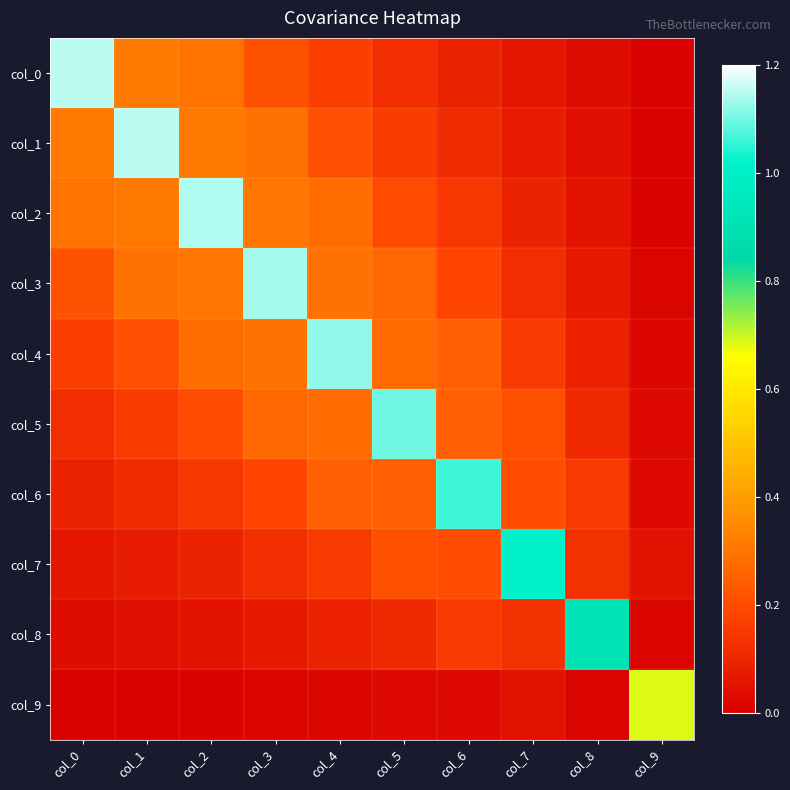

Reading right to left, list all the values displayed in this chart.

col_0: col_9=0.0	col_8=0.0	col_7=0.1	col_6=0.1	col_5=0.1	col_4=0.2	col_3=0.2	col_2=0.3	col_1=0.3	col_0=1.2
col_1: col_9=0.0	col_8=0.0	col_7=0.1	col_6=0.1	col_5=0.2	col_4=0.2	col_3=0.3	col_2=0.3	col_1=1.1	col_0=0.3
col_2: col_9=0.0	col_8=0.1	col_7=0.1	col_6=0.1	col_5=0.2	col_4=0.3	col_3=0.3	col_2=1.1	col_1=0.3	col_0=0.3
col_3: col_9=0.0	col_8=0.1	col_7=0.1	col_6=0.2	col_5=0.3	col_4=0.3	col_3=1.1	col_2=0.3	col_1=0.3	col_0=0.2
col_4: col_9=0.0	col_8=0.1	col_7=0.2	col_6=0.2	col_5=0.3	col_4=1.1	col_3=0.3	col_2=0.3	col_1=0.2	col_0=0.2
col_5: col_9=0.0	col_8=0.1	col_7=0.2	col_6=0.2	col_5=1.1	col_4=0.3	col_3=0.3	col_2=0.2	col_1=0.2	col_0=0.1
col_6: col_9=0.0	col_8=0.2	col_7=0.2	col_6=1.1	col_5=0.2	col_4=0.2	col_3=0.2	col_2=0.1	col_1=0.1	col_0=0.1
col_7: col_9=0.0	col_8=0.1	col_7=1.0	col_6=0.2	col_5=0.2	col_4=0.2	col_3=0.1	col_2=0.1	col_1=0.1	col_0=0.1
col_8: col_9=0.0	col_8=0.9	col_7=0.1	col_6=0.2	col_5=0.1	col_4=0.1	col_3=0.1	col_2=0.1	col_1=0.0	col_0=0.0
col_9: col_9=0.7	col_8=0.0	col_7=0.0	col_6=0.0	col_5=0.0	col_4=0.0	col_3=0.0	col_2=0.0	col_1=0.0	col_0=0.0